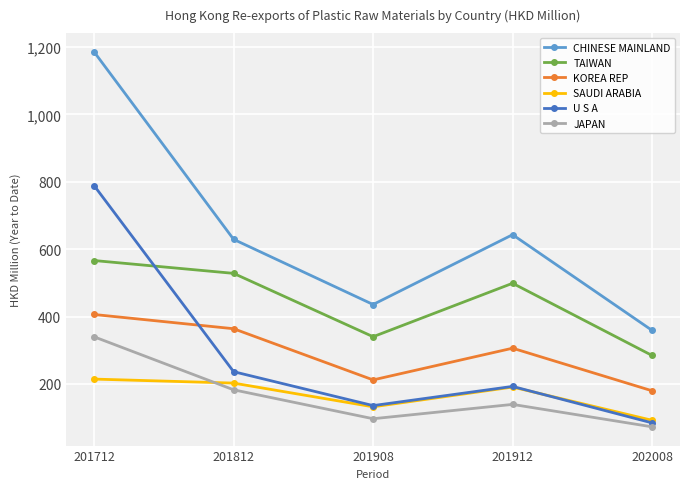

Which category has the lowest value in the U S A series?

202008